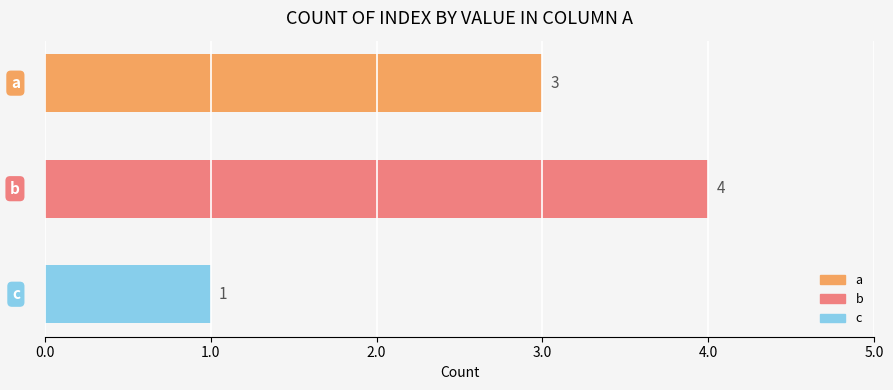

What is the sum of all values?

8